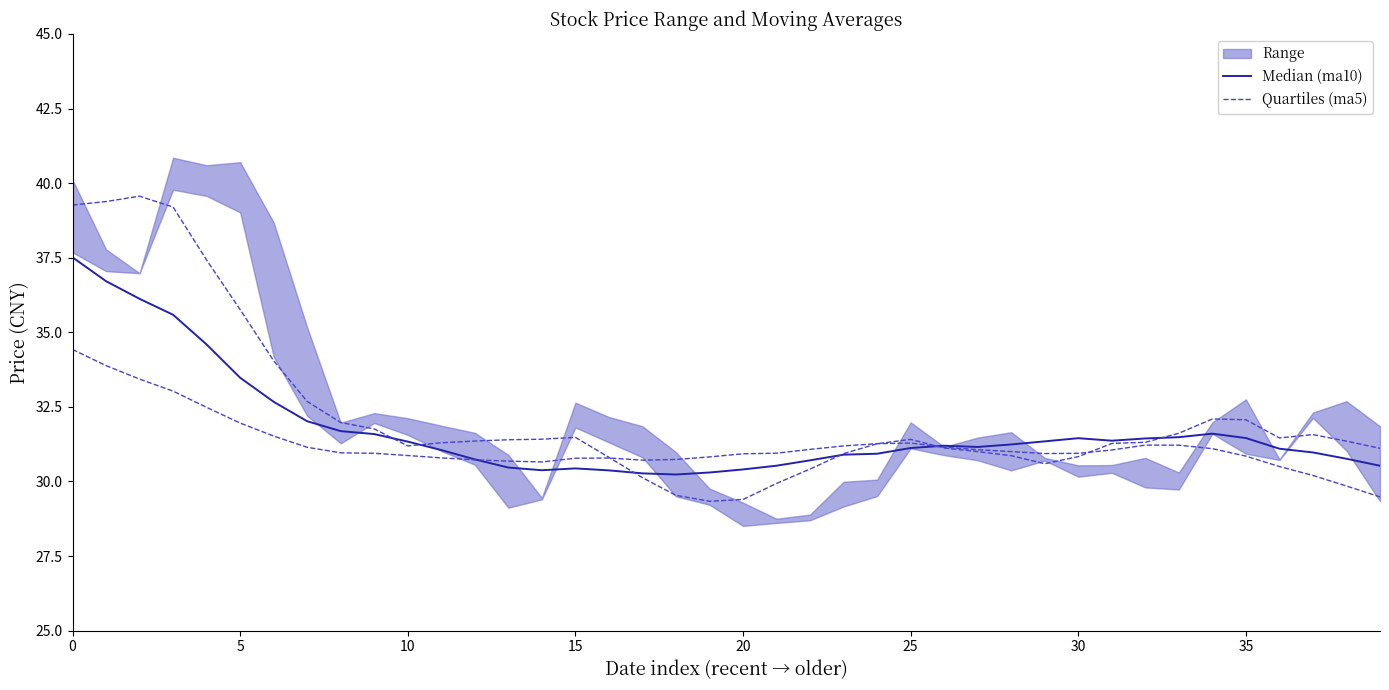

What is the label of the 11th point from the right?

29